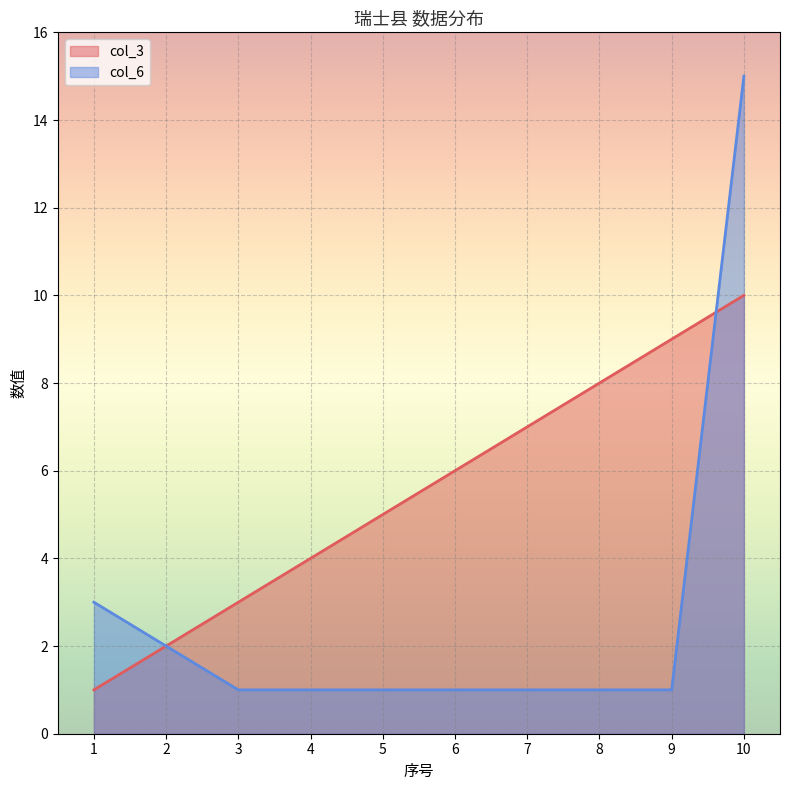

Where is col_6 nearest to the value 8?

1